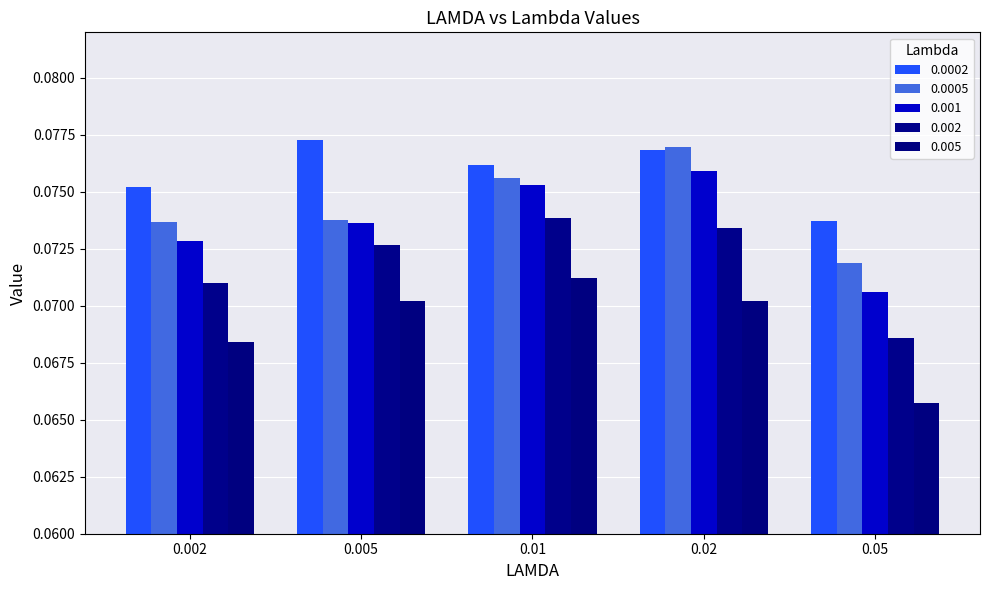

The value of 0.002 at 0.005 is 0.1. True or false?

True